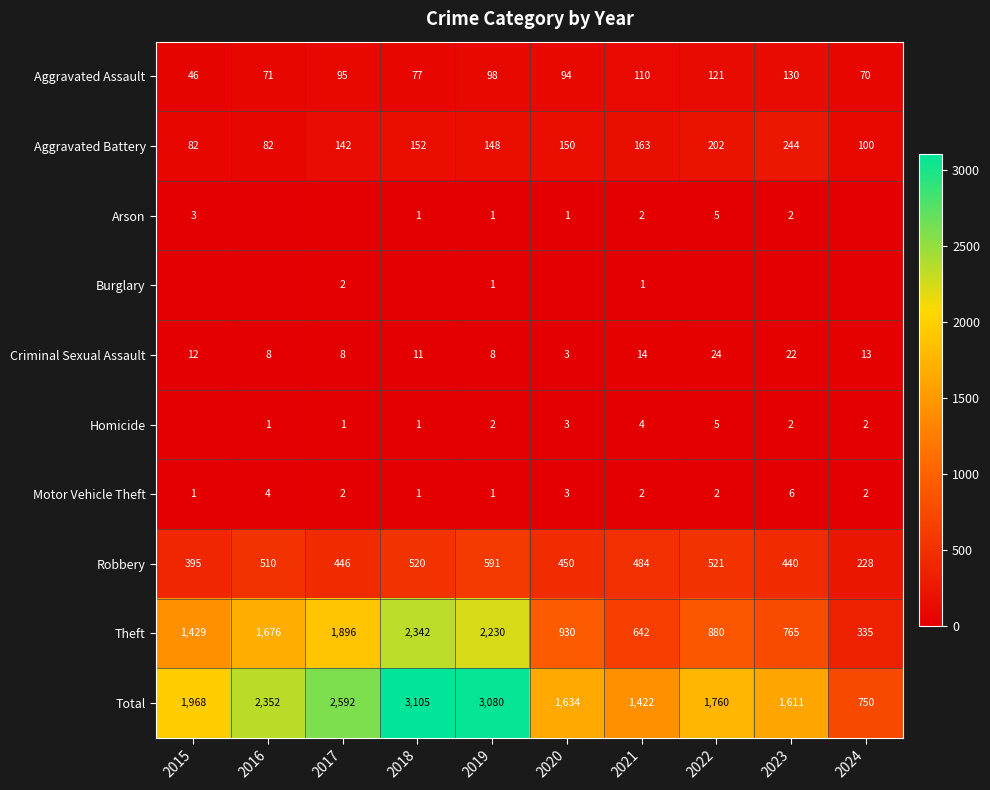

What is the difference between the maximum and minimum values in the Criminal Sexual Assault series?

21